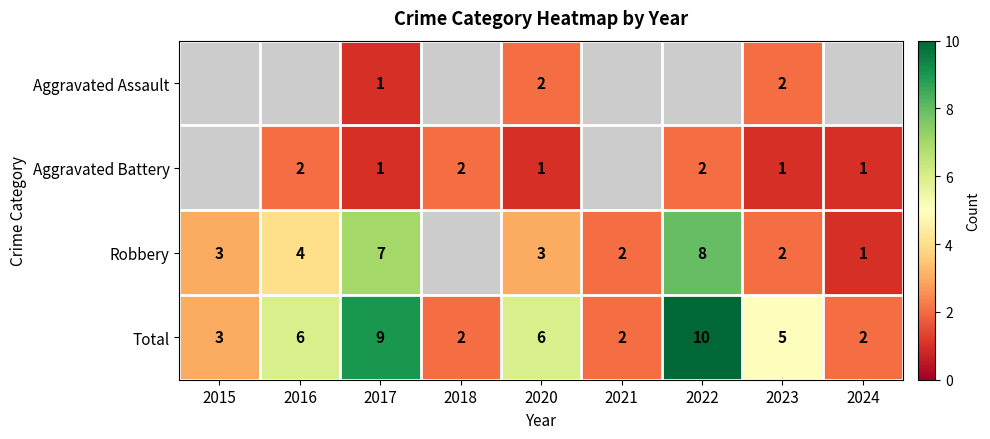

What is the difference between the highest and lowest values at 2020?

5